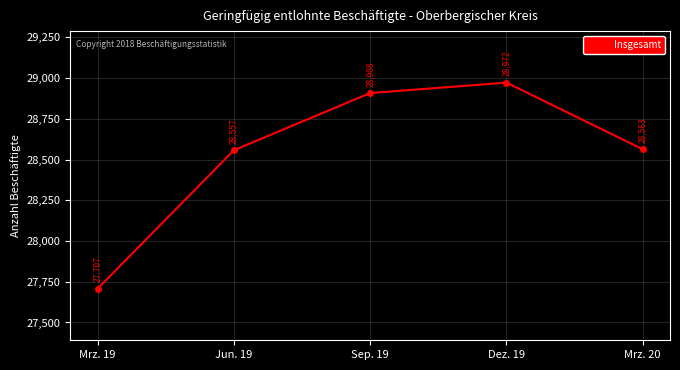

Reading left to right, transcribe all the data shown in this chart.

Mrz. 19=27707	Jun. 19=28557	Sep. 19=28908	Dez. 19=28972	Mrz. 20=28563